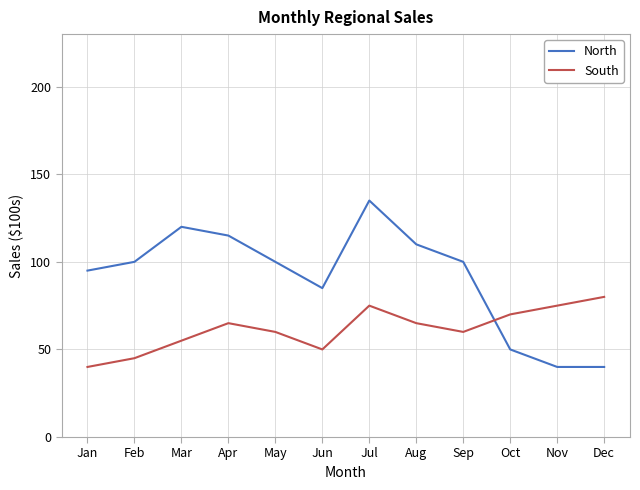

The value of South at May is 60. True or false?

True